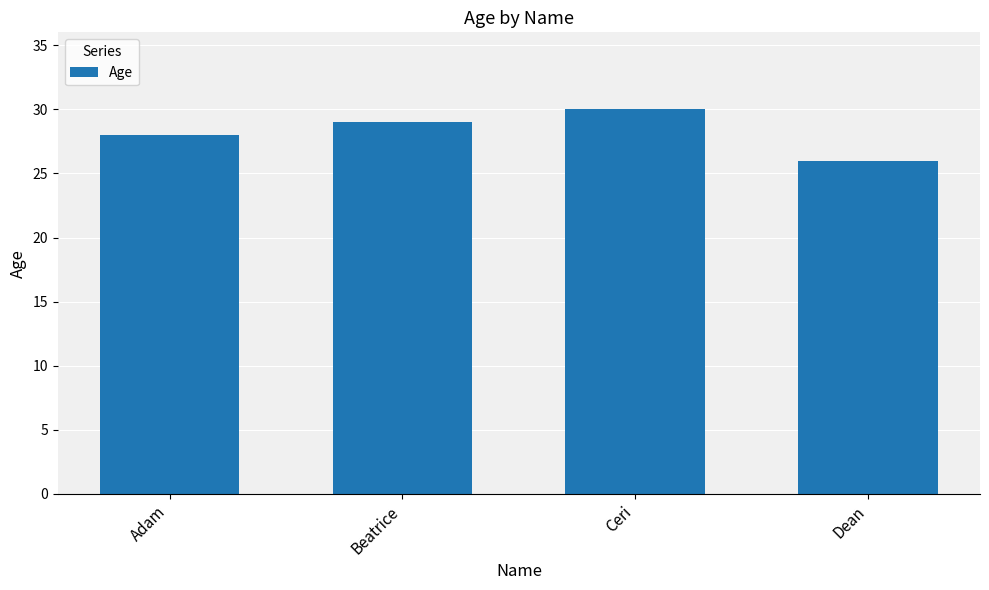

What value does the data have at Dean?

26